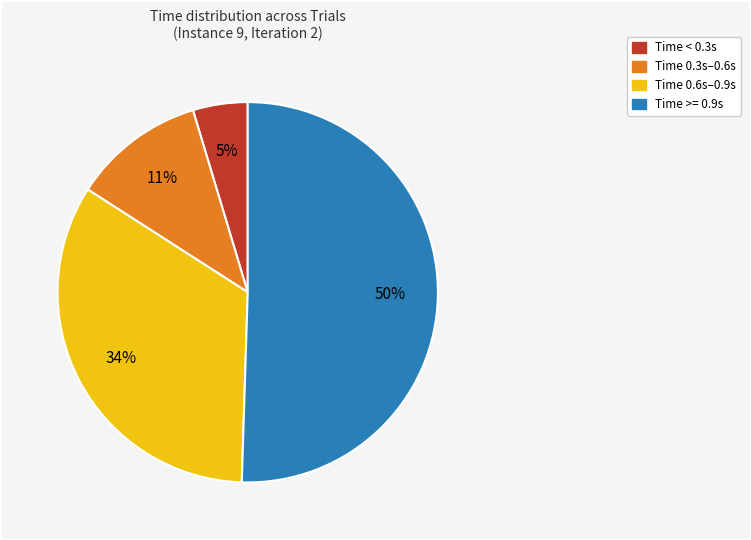

To the nearest percent, what is the average slice percentage?

25%